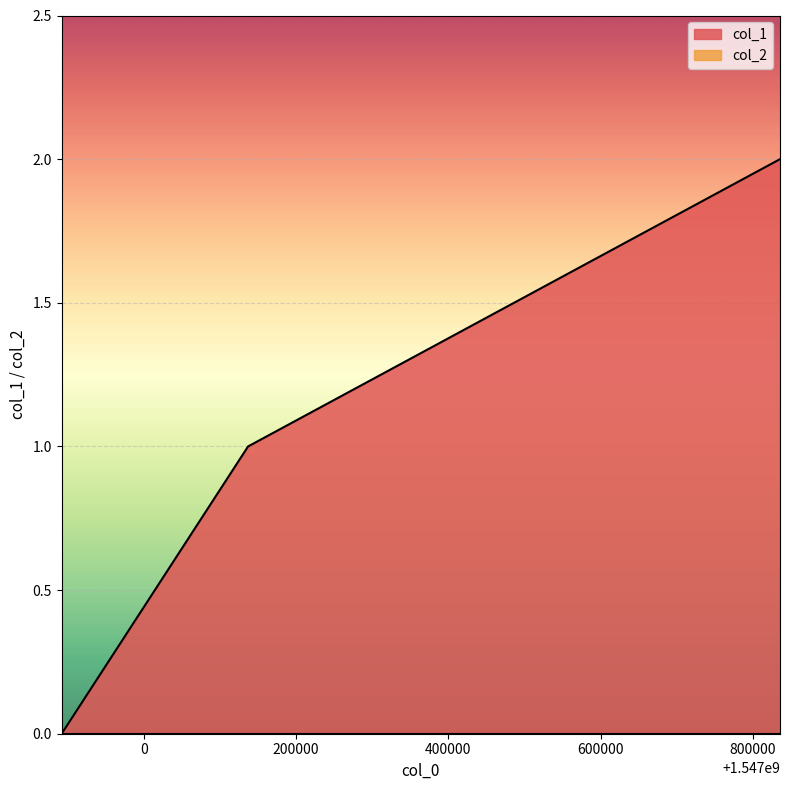

The value at 1547137066 is 1. True or false?

True